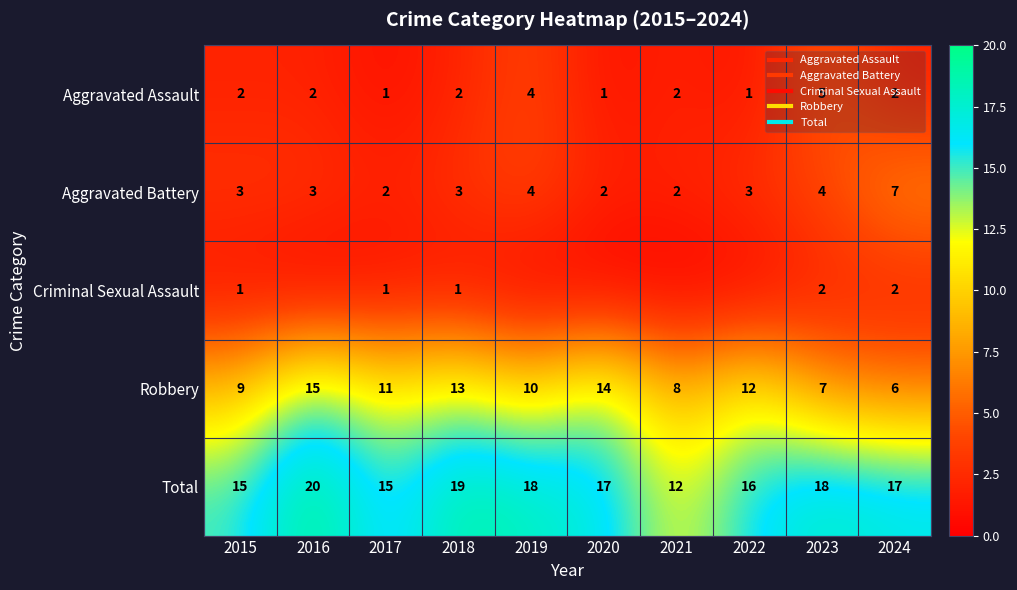

List the labels in order of Aggravated Assault value, smallest first.

2017, 2020, 2022, 2015, 2016, 2018, 2021, 2024, 2019, 2023